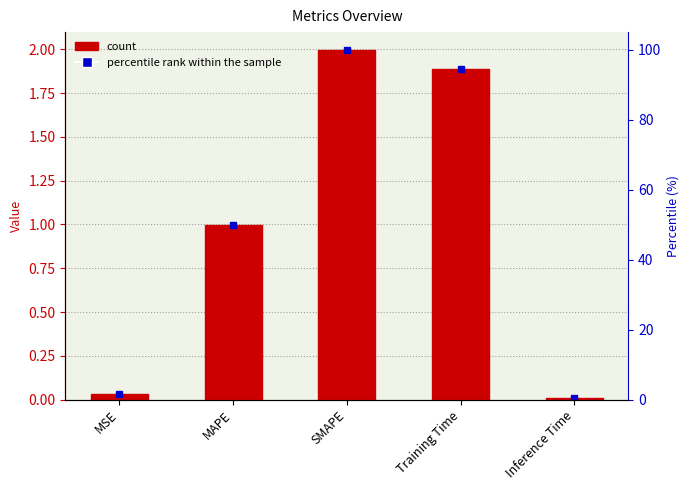

List the labels in order of value, smallest first.

Inference Time, MSE, MAPE, Training Time, SMAPE